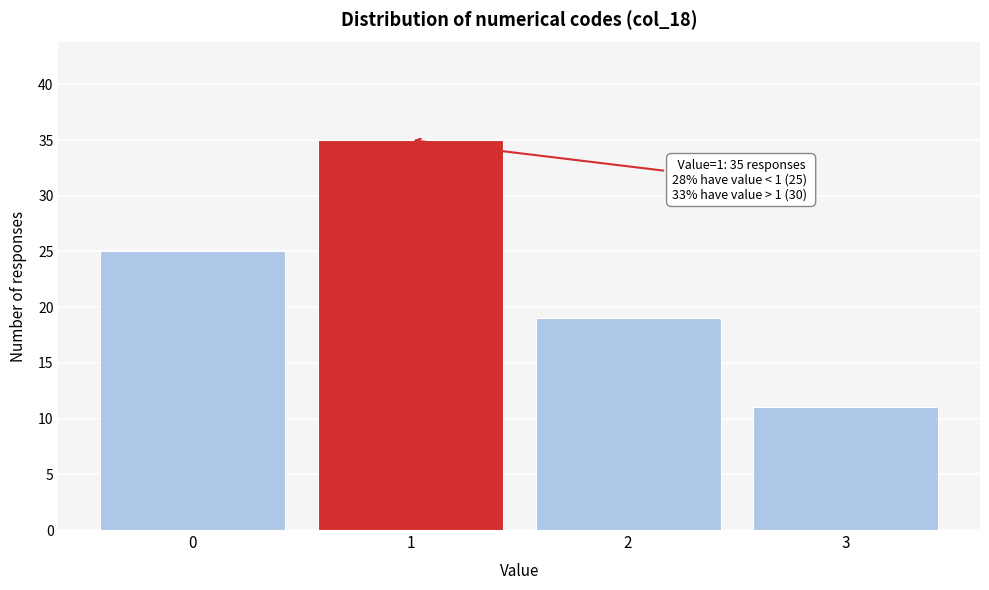

Reading right to left, what are all the values shown in this chart?

11	19	35	25